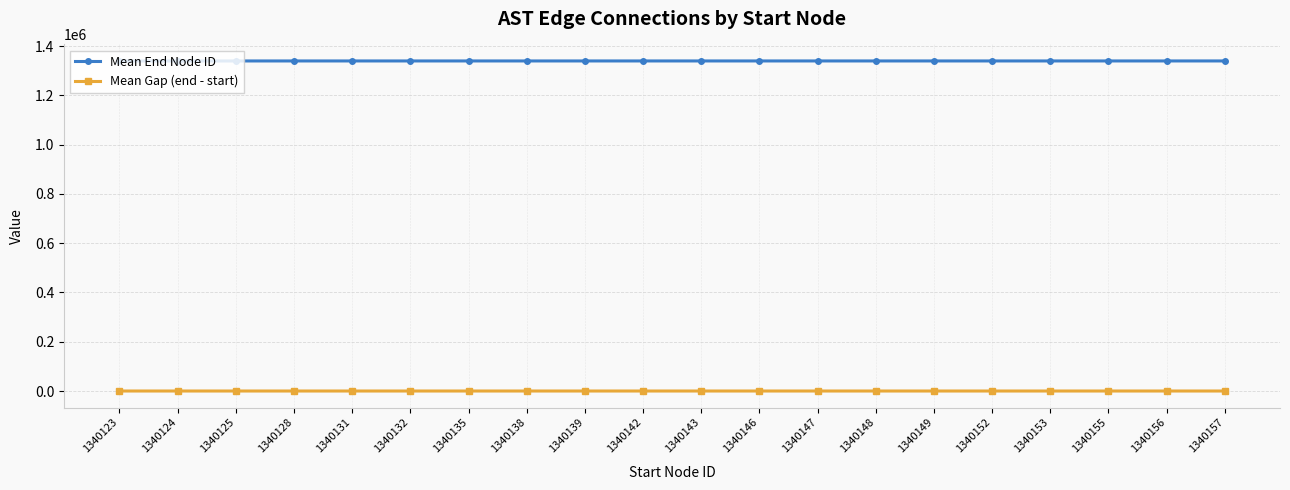

What is the total value across all series at 1340123?

1340144.5